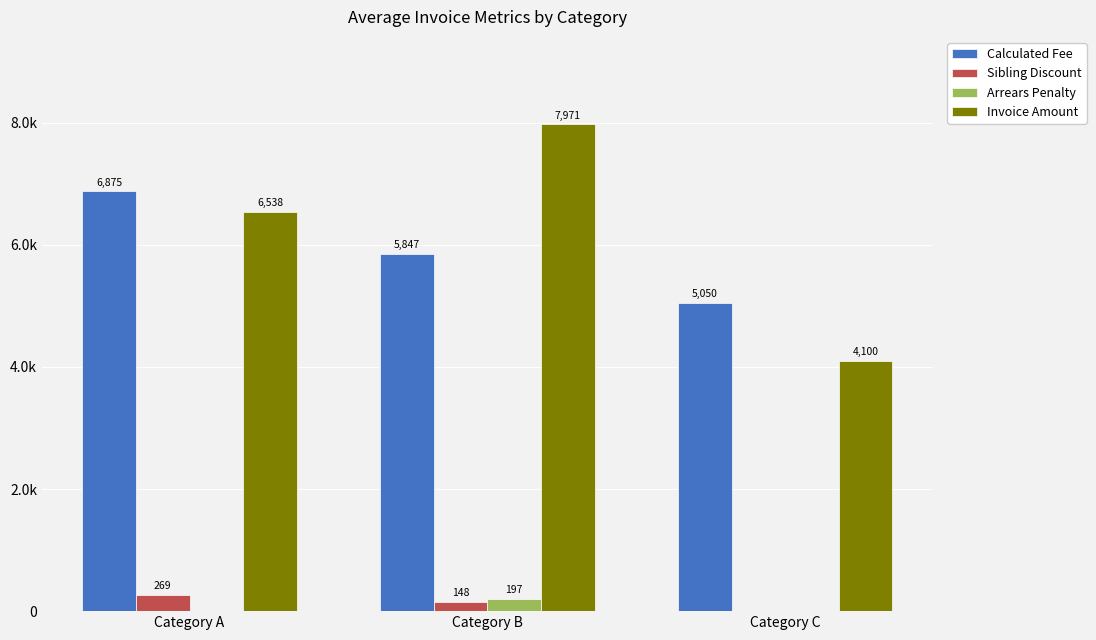

What is the total value across all series at Category C?

9149.0